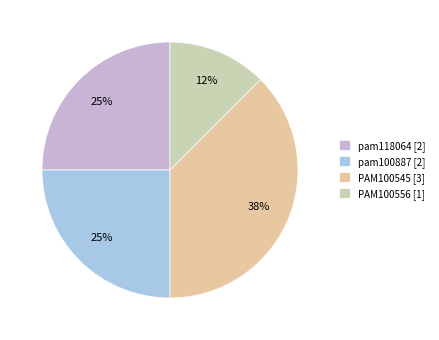

To the nearest percent, what is the average slice percentage?

25%